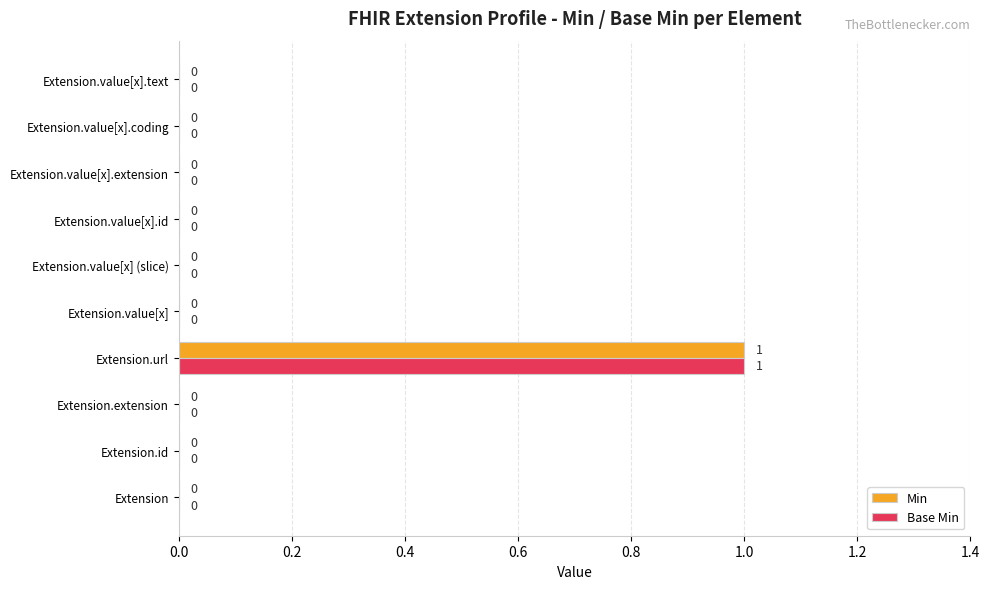

At which category is the sum across all series the highest?

Extension.url